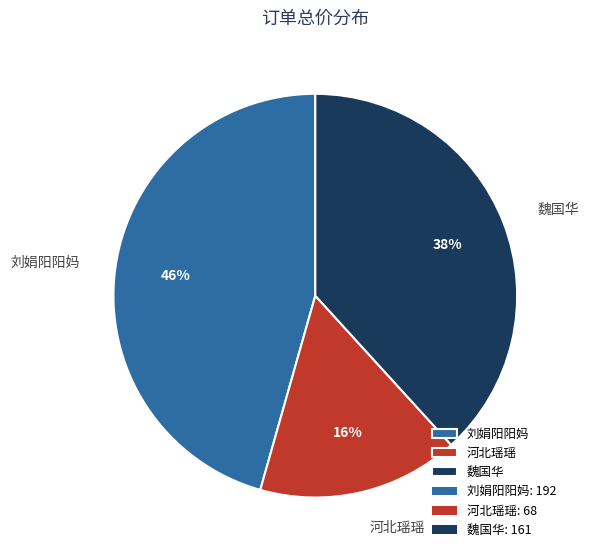

True or false: 刘娟阳阳妈 accounts for 46% of the total.

True